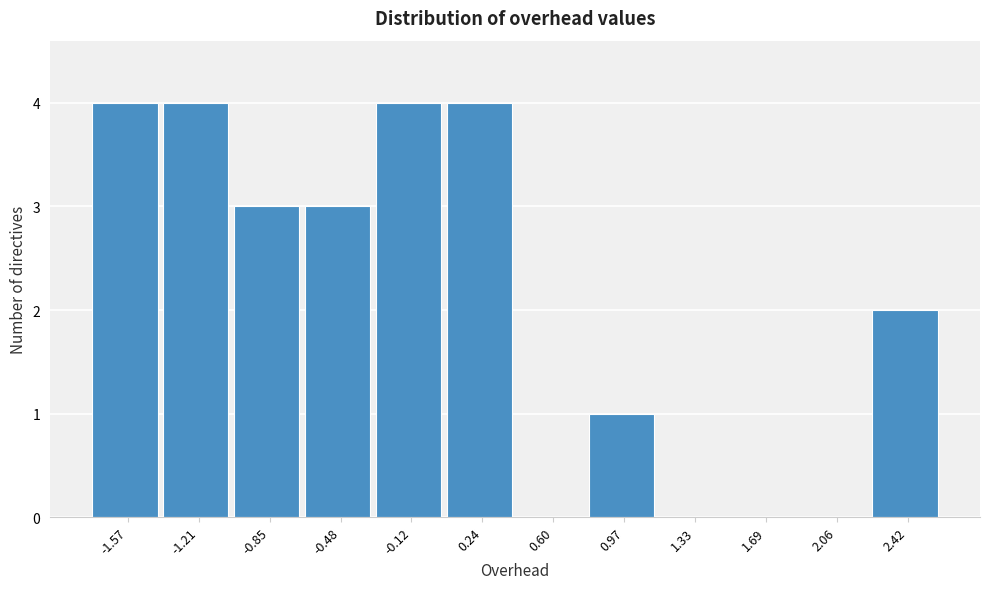

Reading left to right, list all the values displayed in this chart.

-1.57=4	-1.21=4	-0.85=3	-0.48=3	-0.12=4	0.24=4	0.60=0	0.97=1	1.33=0	1.69=0	2.06=0	2.42=2